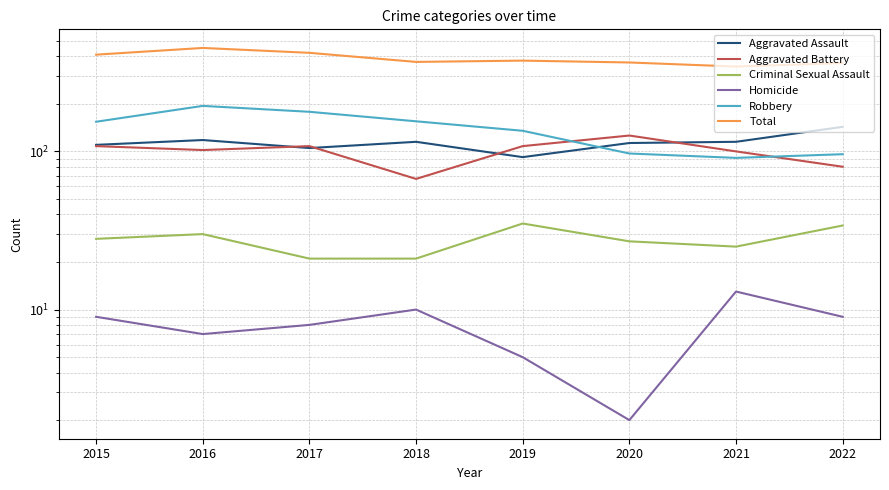

What are all the series names shown in the legend?

Aggravated Assault, Aggravated Battery, Criminal Sexual Assault, Homicide, Robbery, Total